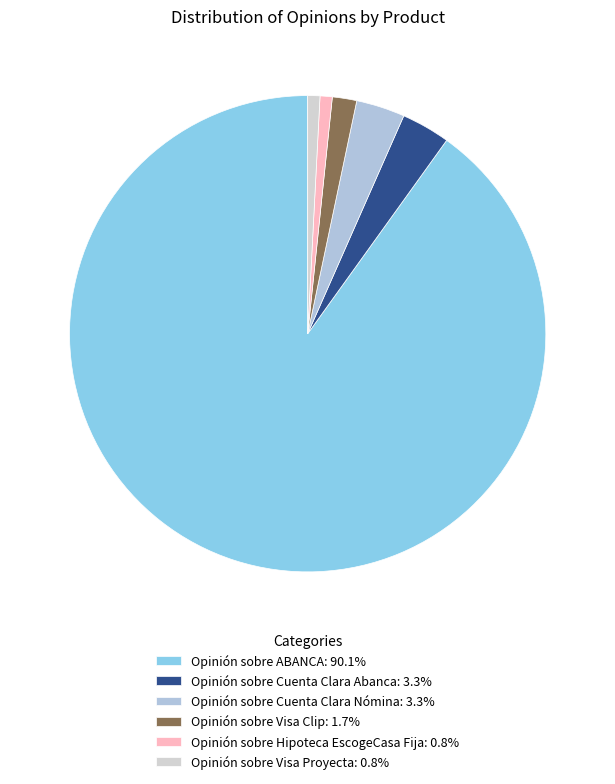

Approximately how many times larger is the value at Opinión sobre Hipoteca EscogeCasa Fija compared to Opinión sobre Visa Proyecta?

1.0